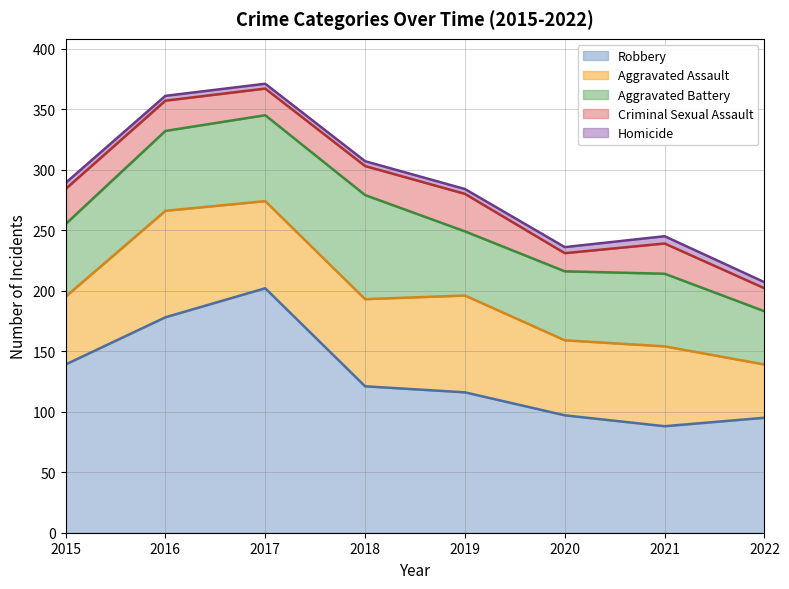

Count the Criminal Sexual Assault values in the range 22 to 29.

5